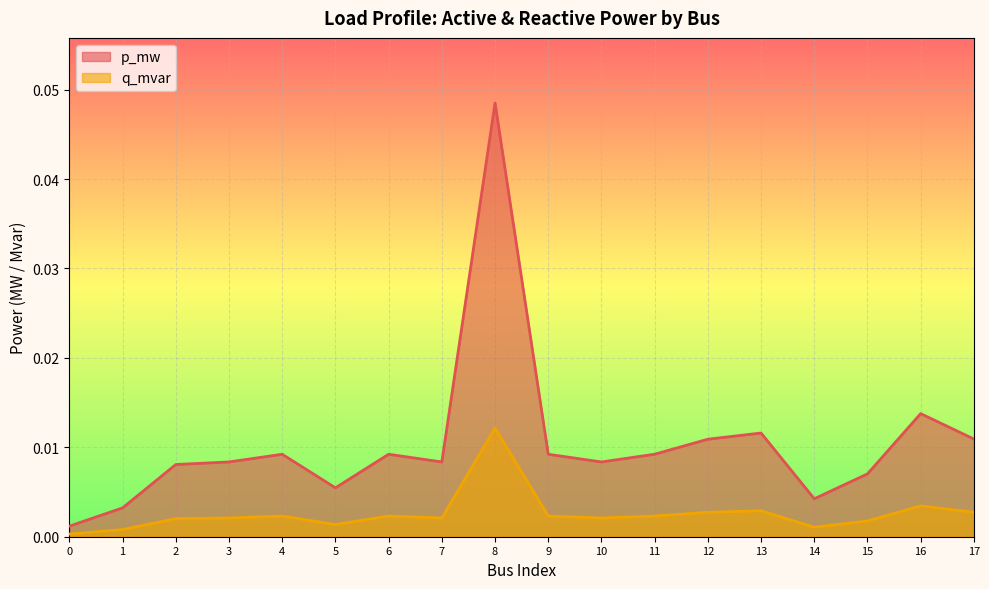

Which series has the largest range (max minus min)?

p_mw